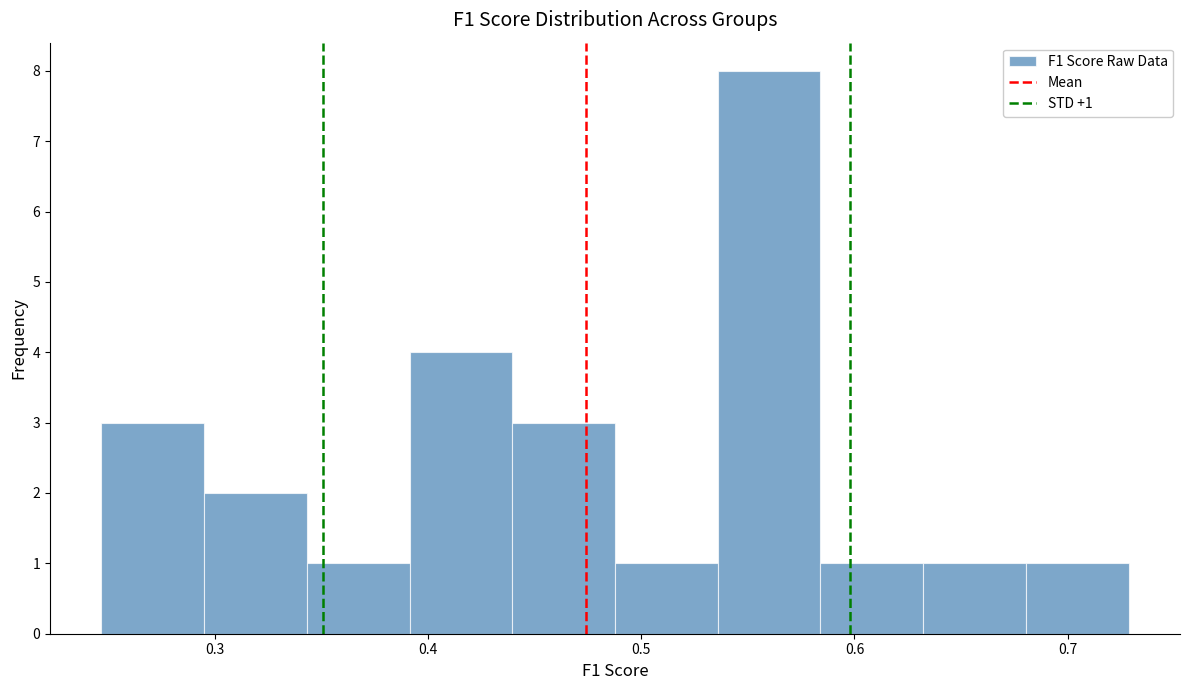

Over which range of the x-axis is the bar tallest?

0.54 to 0.58